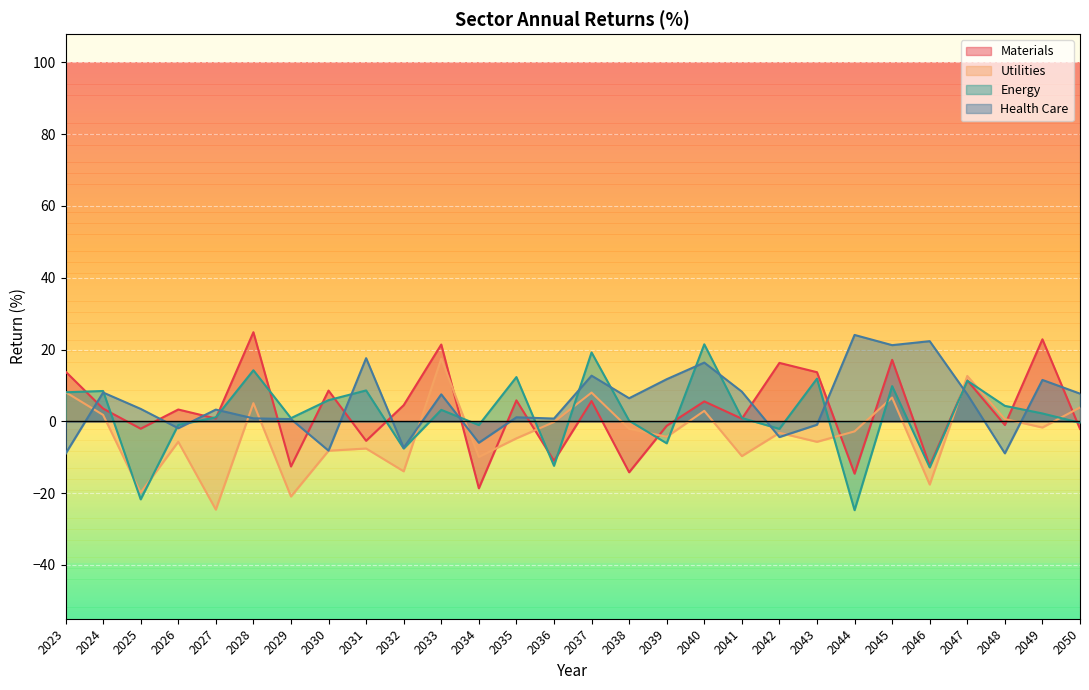

What is the difference between the Energy values at 2024 and 2042?

10.6